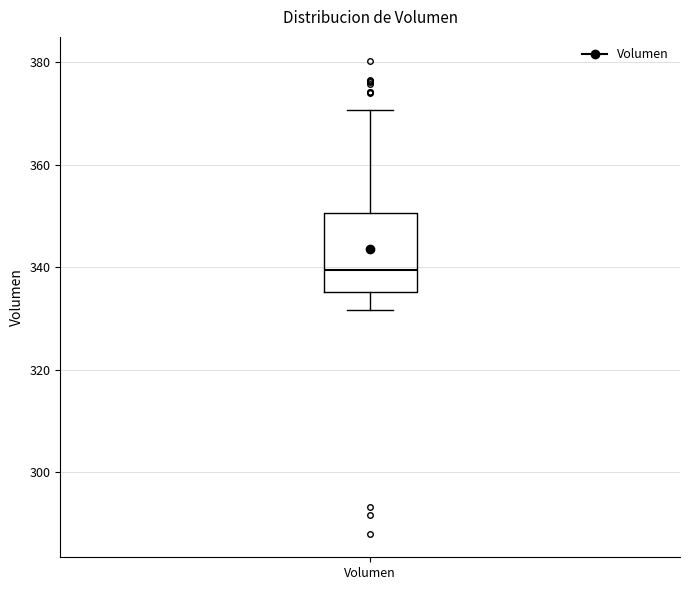

Read this box plot against the y-axis: the position of the median line, the range covered by the box, and the ends of both whiskers. The values are not printed on the chart, so give them approximately, as read against the axis.

median 340, box 336 to 350, whiskers 332 to 370